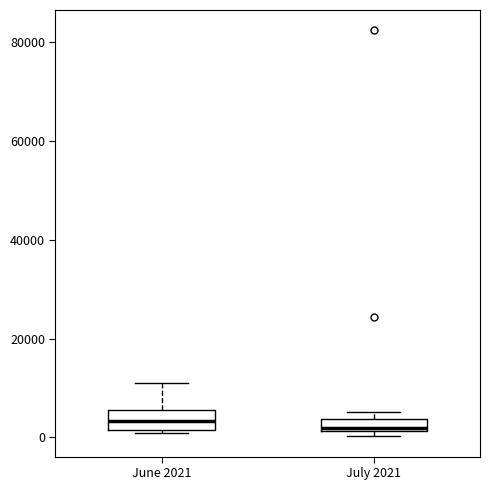

Where is the lower edge of the box for July 2021 on the y-axis? The values are not printed on the chart, so give them approximately, as read against the axis.

2000